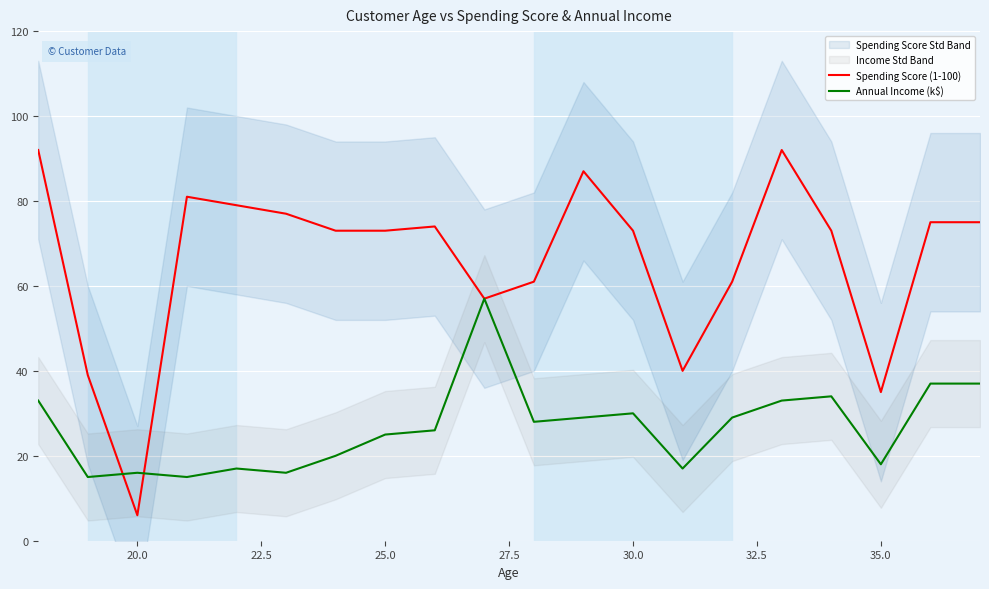

Which category has the lowest value in the Spending Score (1-100) series?

20.0